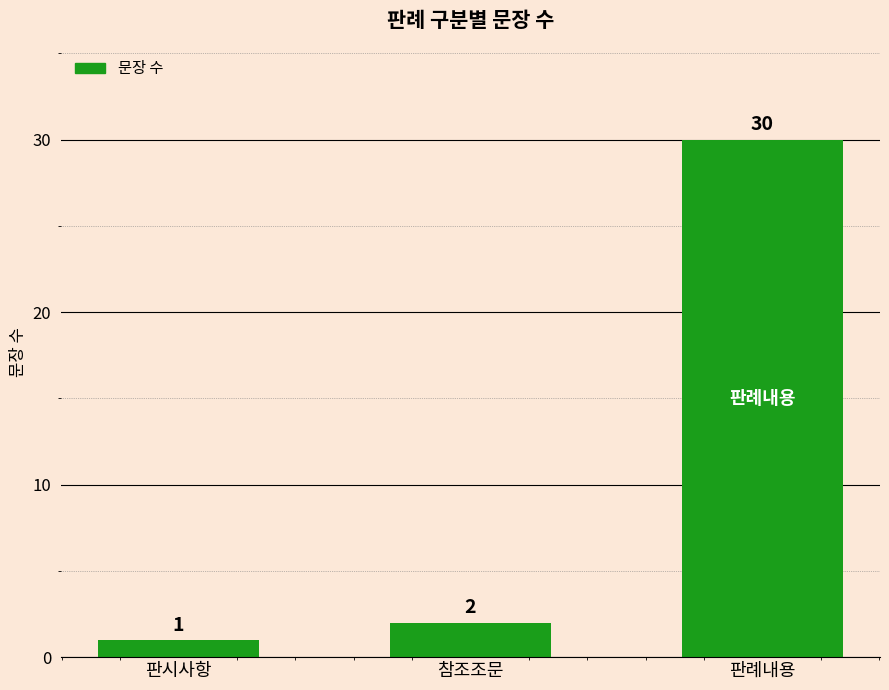

Rank the categories by value from highest to lowest.

판례내용, 참조조문, 판시사항